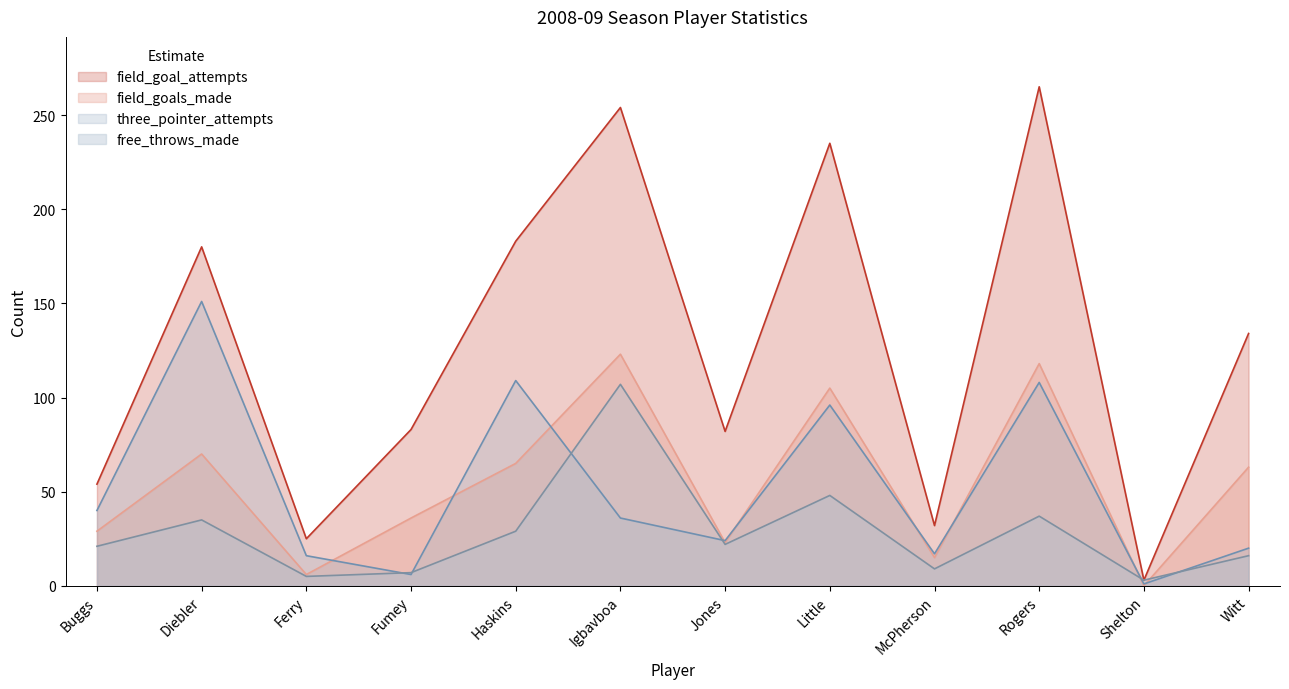

How many data points in three_pointer_attempts are less than 36?

6